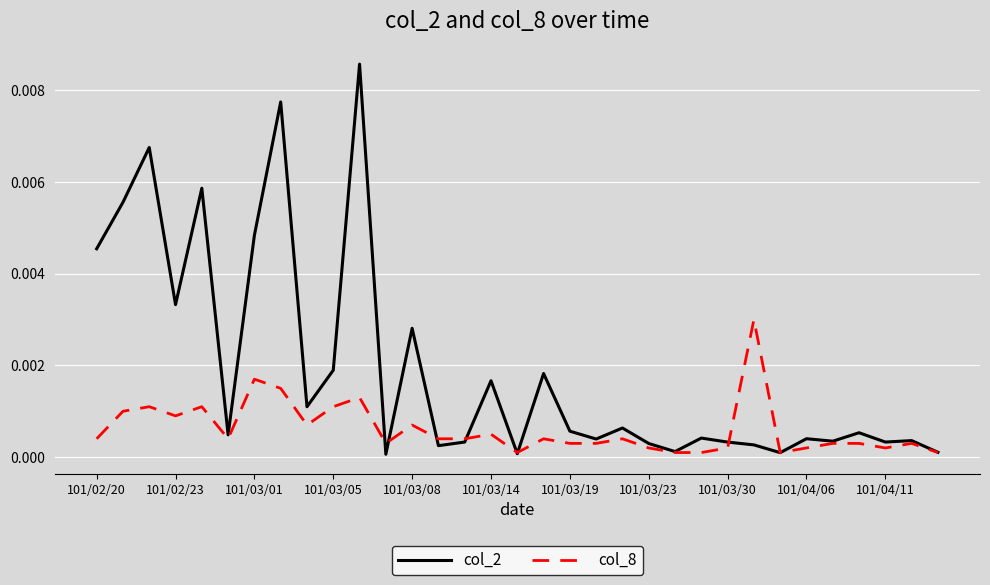

Rank the series by their average value, from highest to lowest.

col_2, col_8